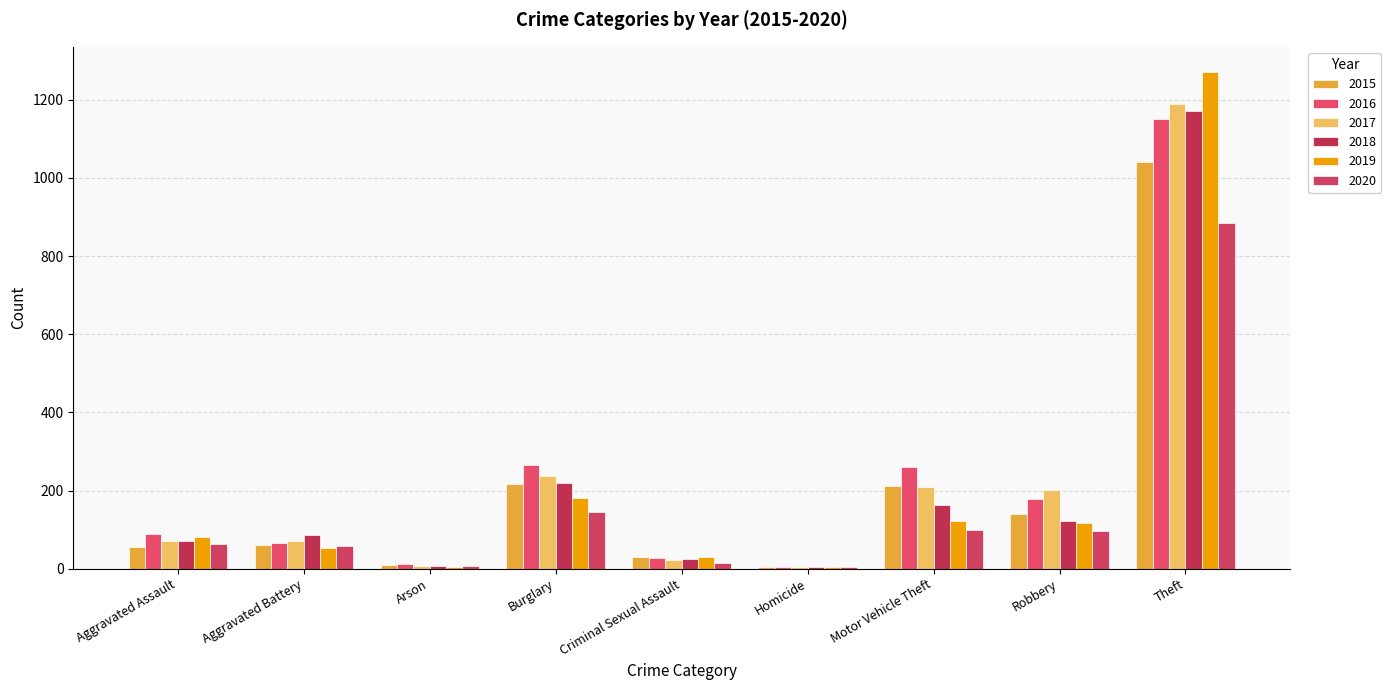

Where is 2018 nearest to the value 587?

Burglary